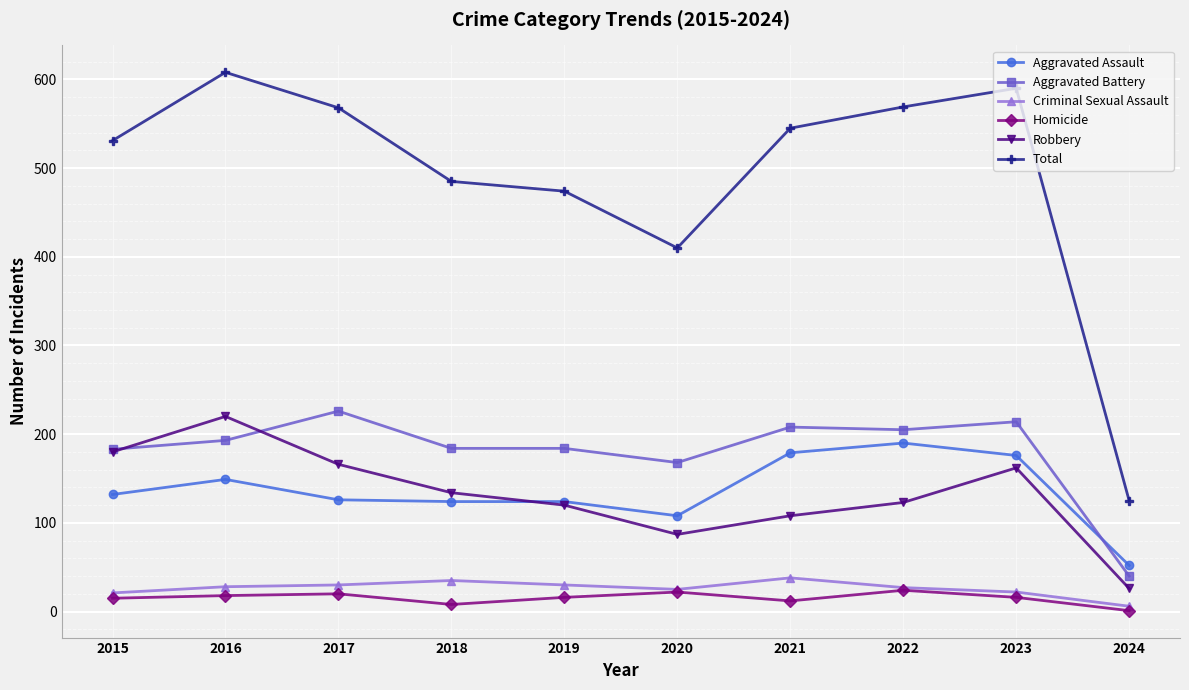

What is the smallest value displayed?

1